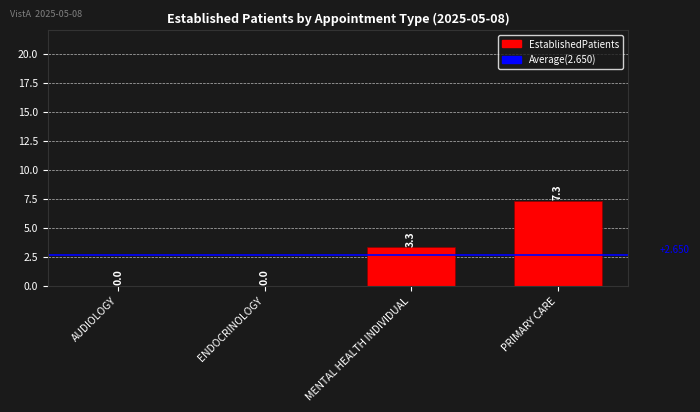

How many distinct data groups are displayed?

1